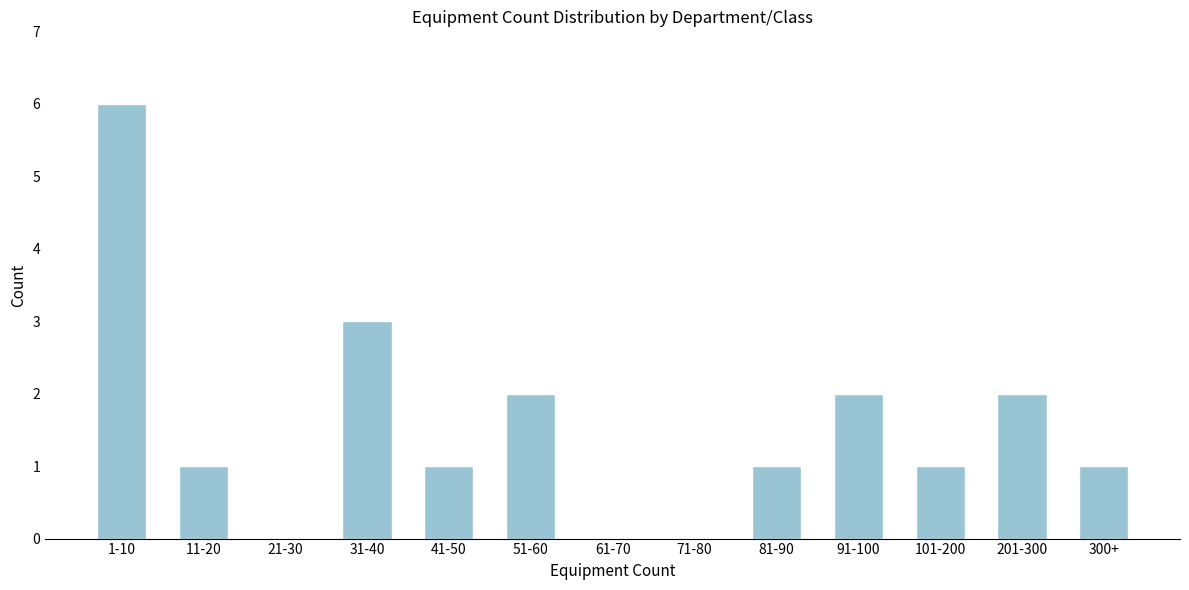

Reading left to right, extract all data points from this chart.

1-10=6	11-20=1	21-30=0	31-40=3	41-50=1	51-60=2	61-70=0	71-80=0	81-90=1	91-100=2	101-200=1	201-300=2	300+=1